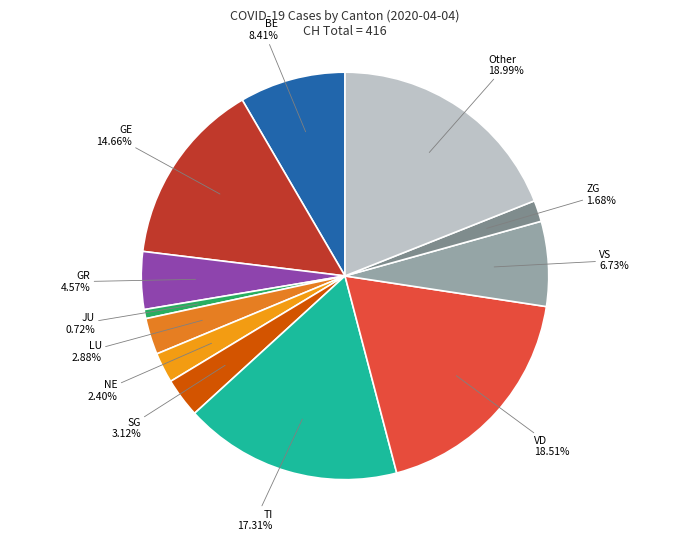

Between NE and ZG, which is larger?

NE